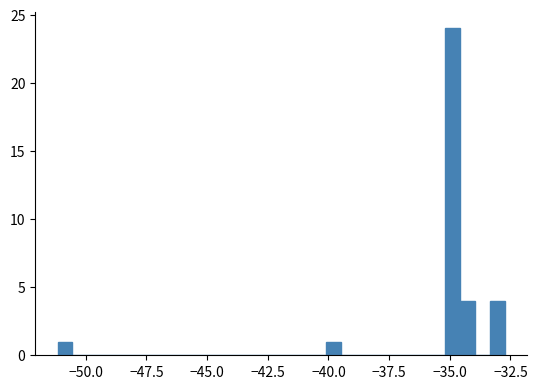

Around what value on the x-axis is the tallest bar? Give the approximate position of its centre, as read against the axis.

-35.0